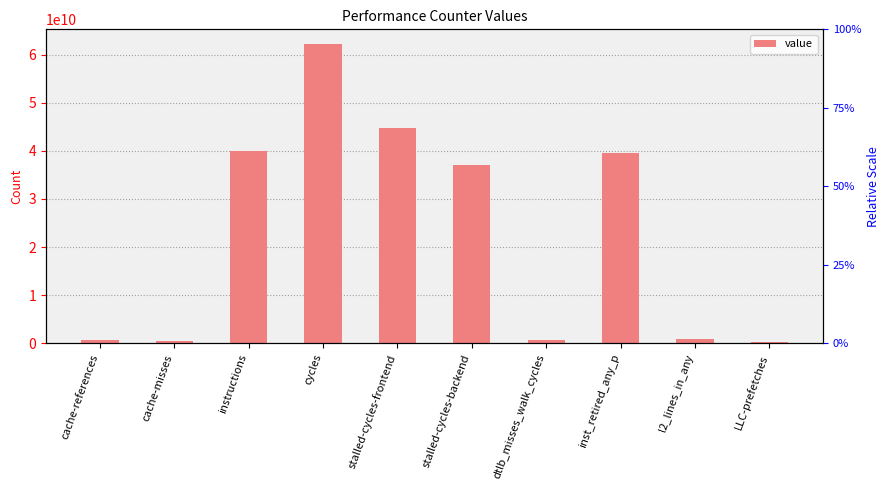

At which label does the data first exceed 37069763322?

instructions